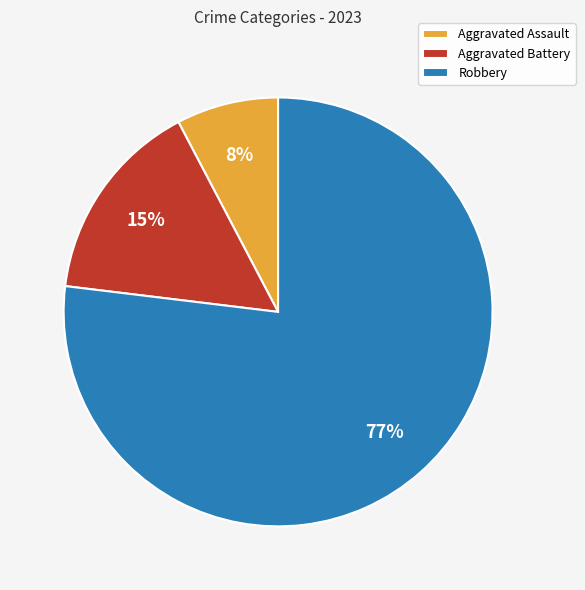

Do Aggravated Battery and Robbery together represent more than half of the pie?

Yes